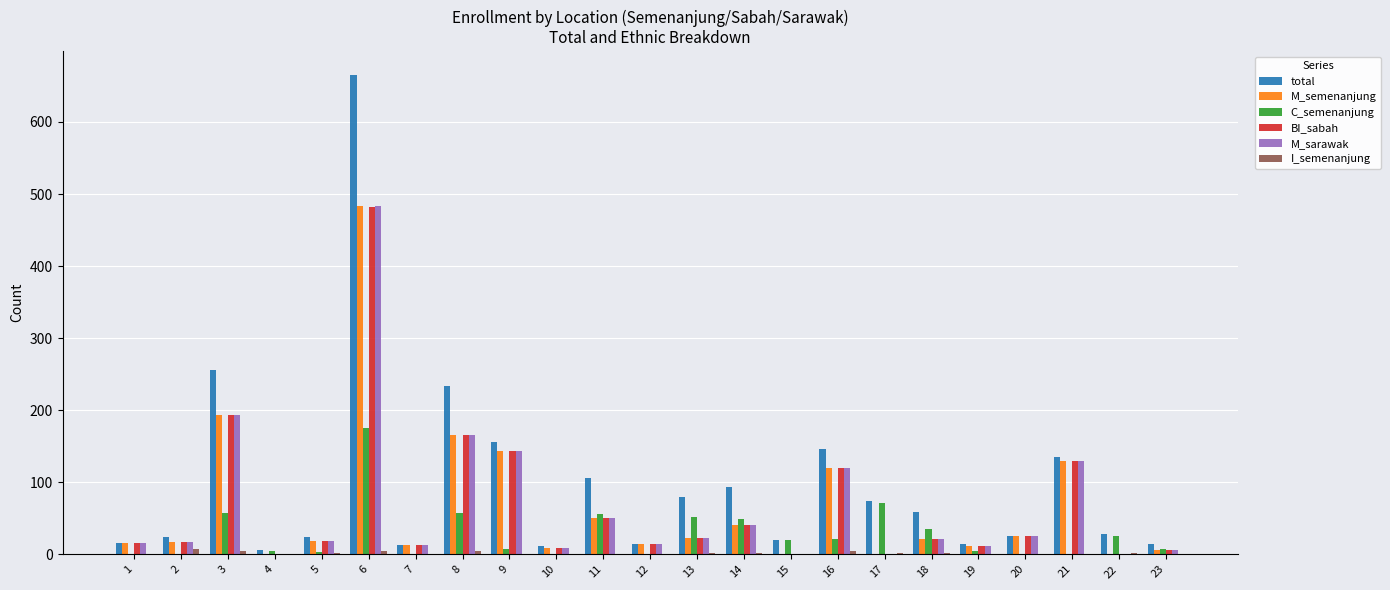

What is the total value across all series at 15?

40